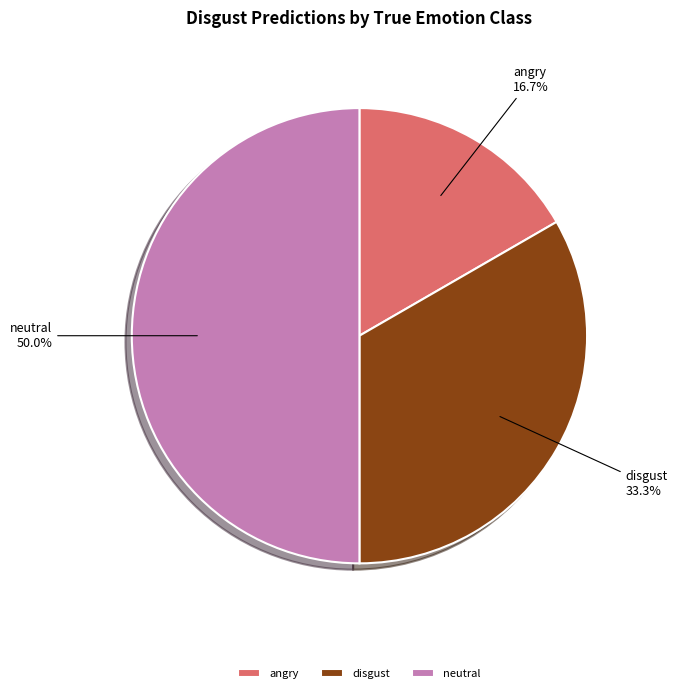

What is the total percentage of neutral and disgust?

83.3%